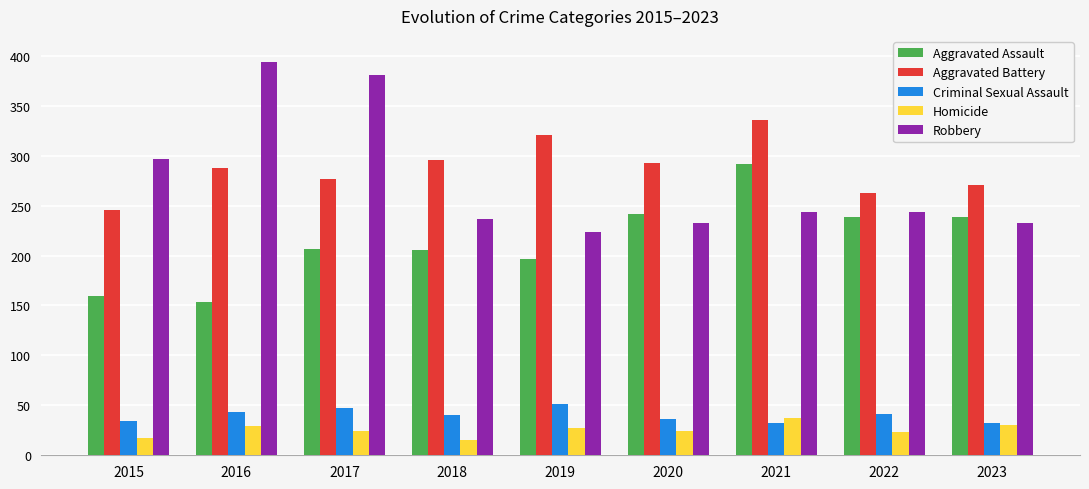

The Aggravated Assault series shows 309 at 2018. True or false?

False